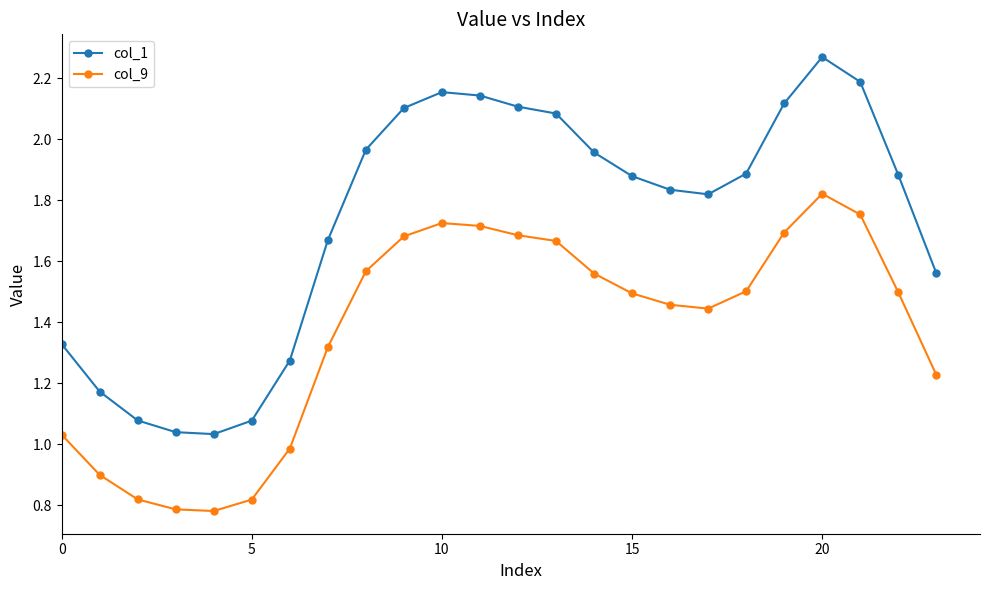

How many lines are shown in the chart?

2